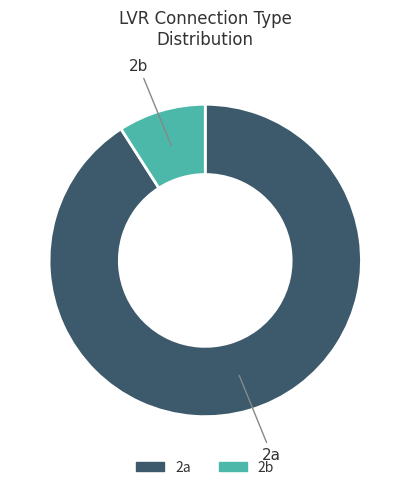

Is there a majority slice in this chart?

Yes